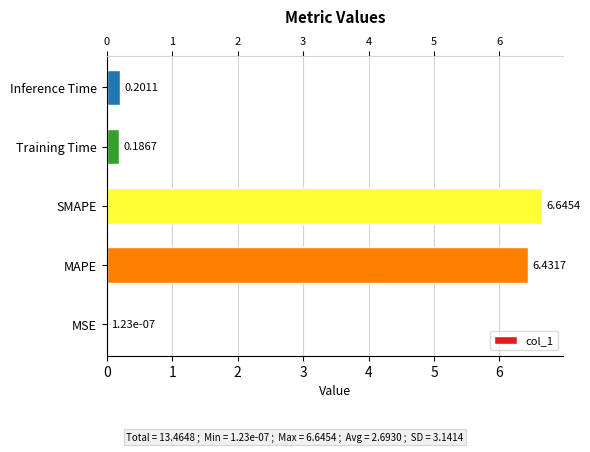

Rank the categories by value from highest to lowest.

SMAPE, MAPE, Inference Time, Training Time, MSE